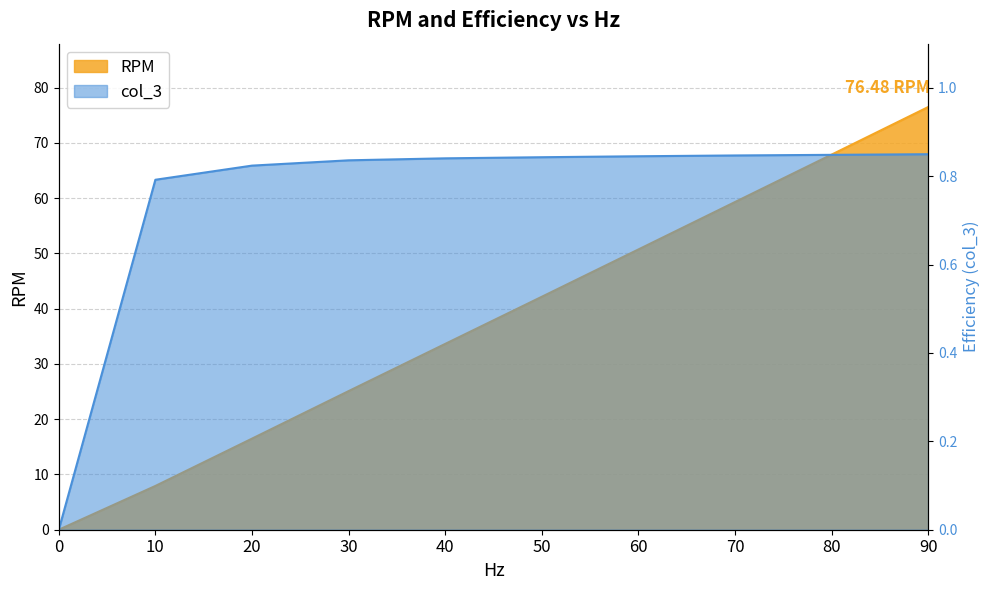

Where does the RPM series first go above 42?

50